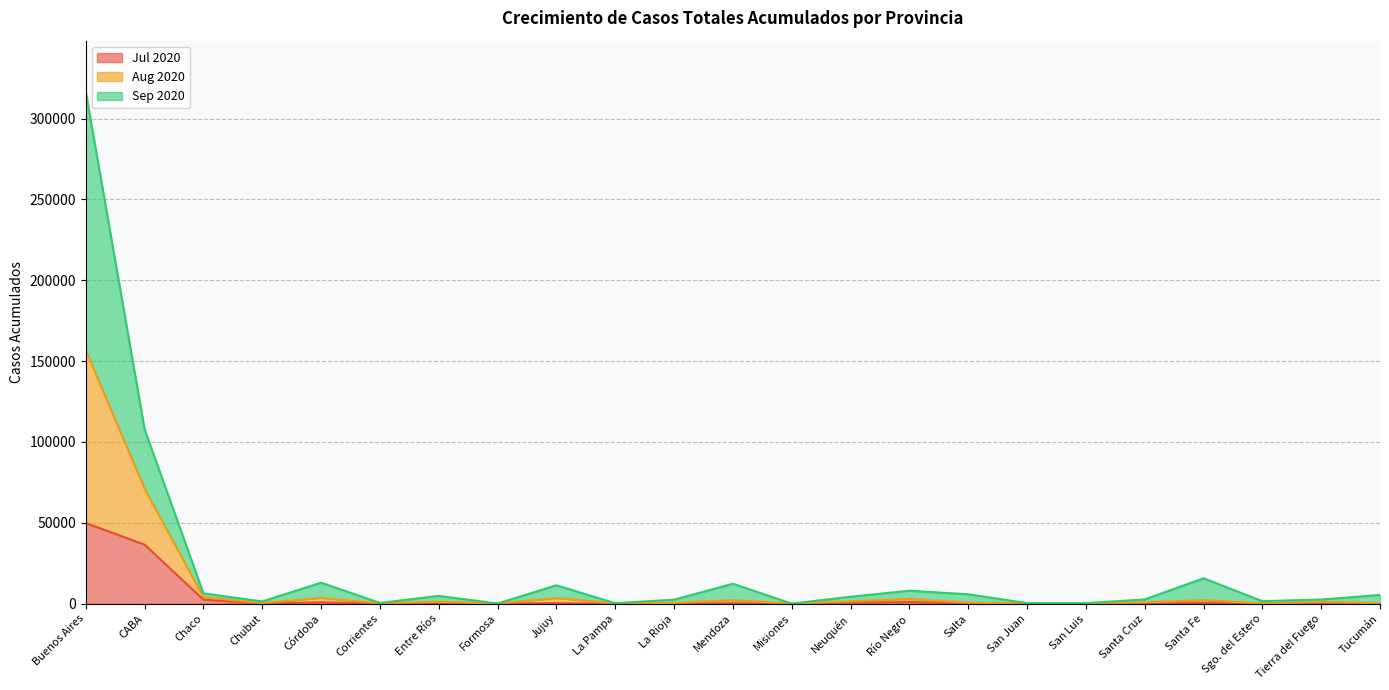

What is the sum of the Sep 2020 values at Jujuy and Tucumán?

16816